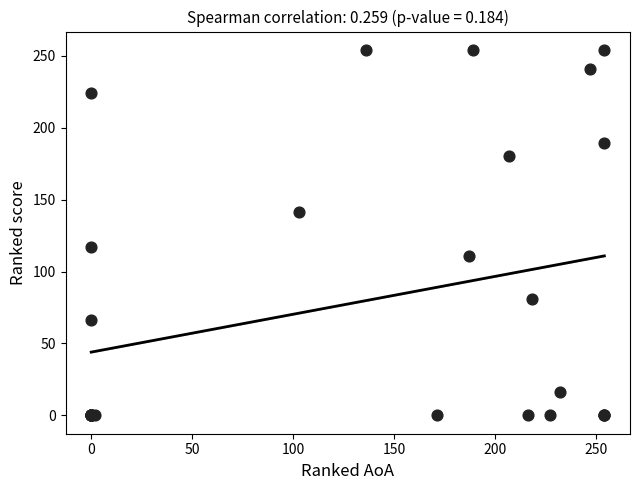

What Y value in the scatter plot is closest to 127?

117